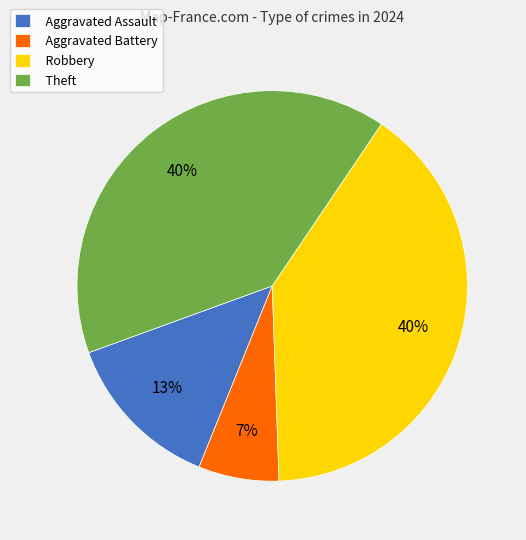

Approximately how many times larger is the value at Theft compared to Robbery?

1.0